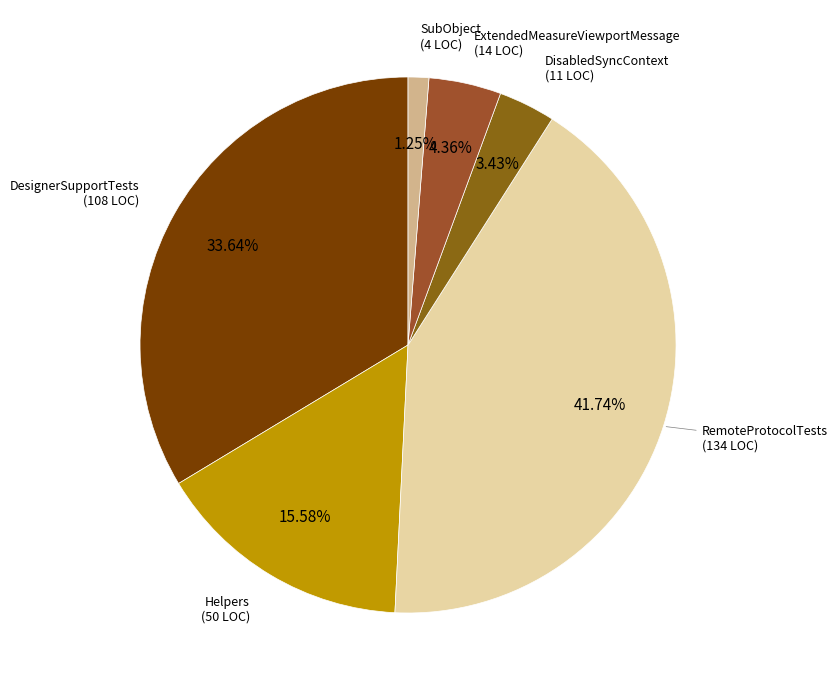

How many slices are in this pie chart?

6